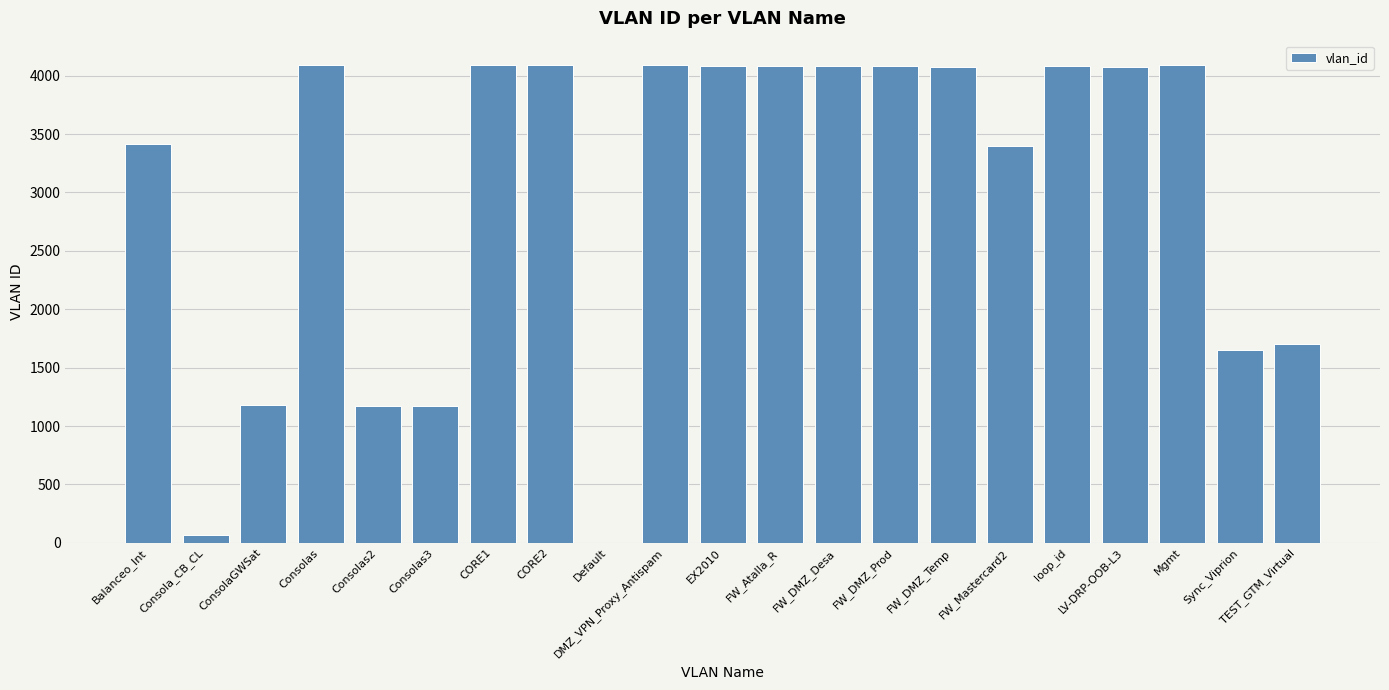

What is the change in value from EX2010 to Sync_Viprion?

-2433